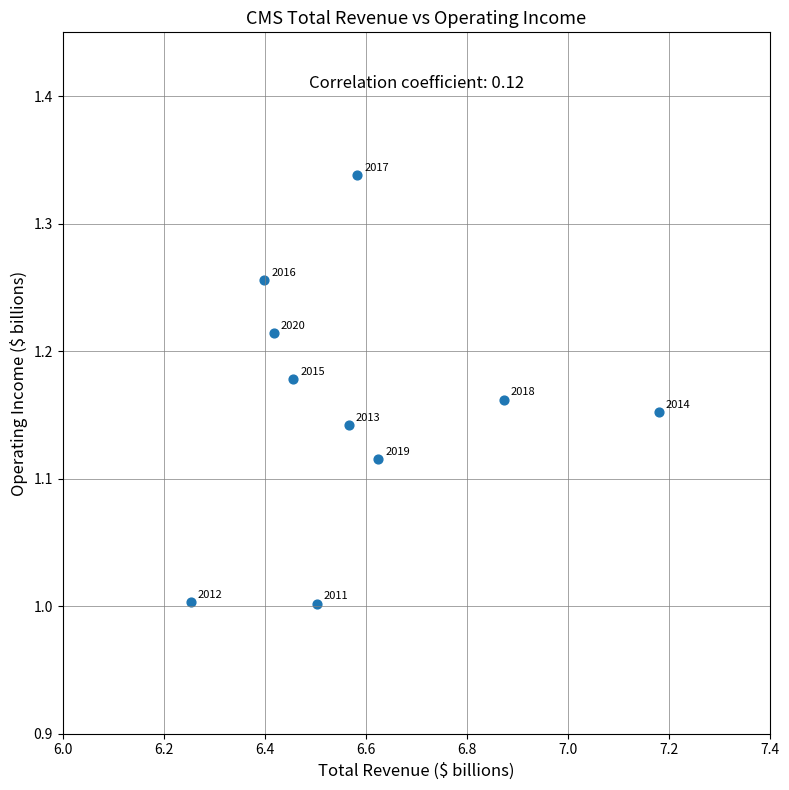

What Y value in the scatter plot is closest to 1?

1.0